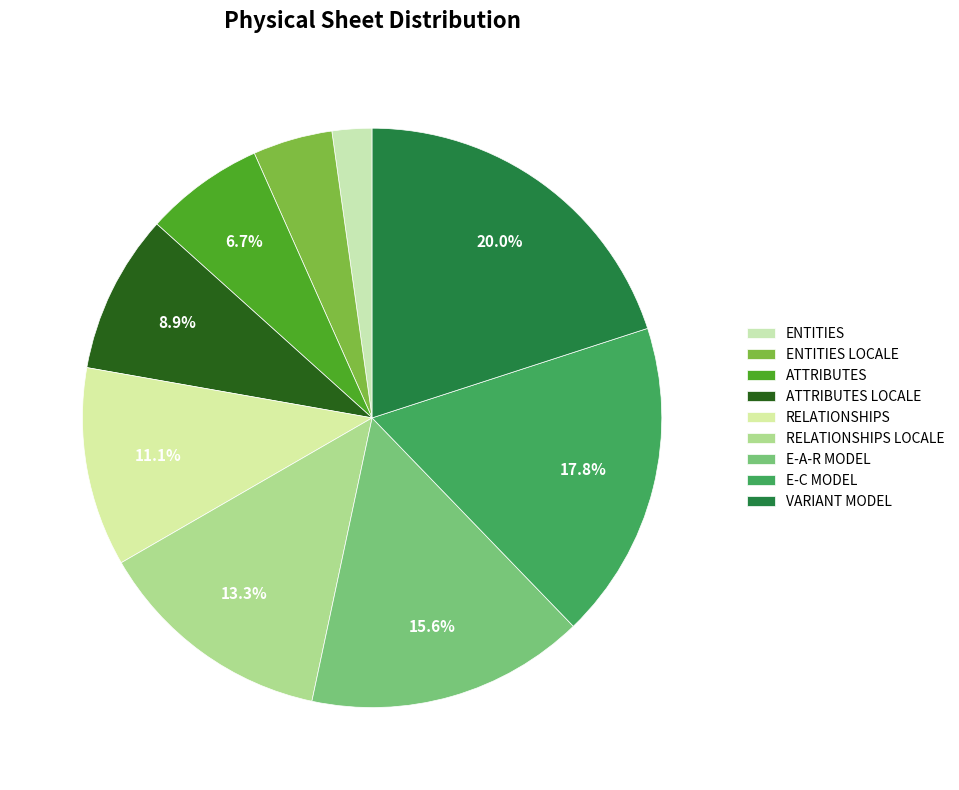

How many slices are in this pie chart?

9